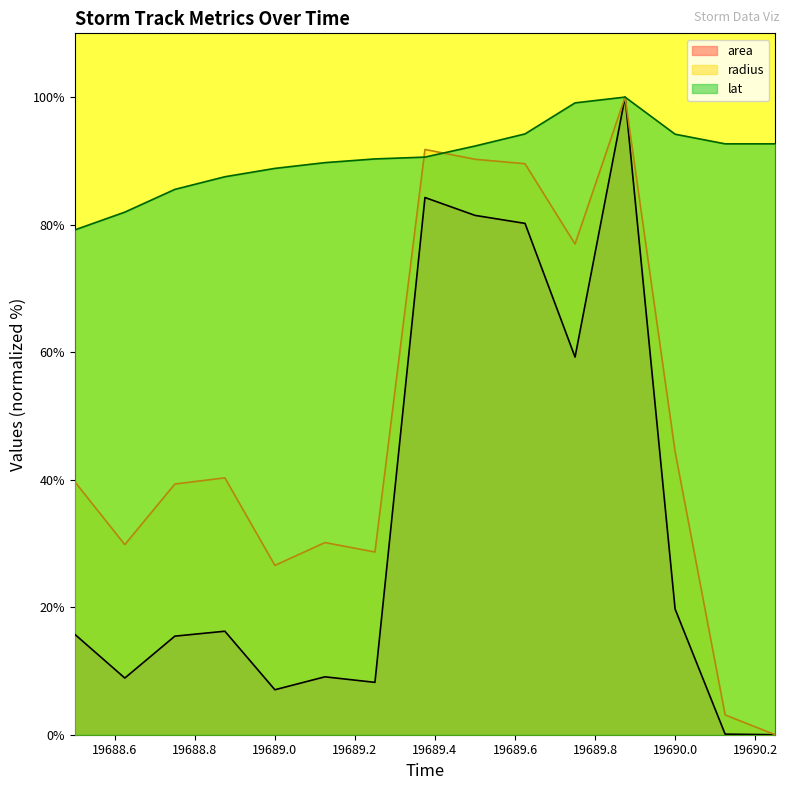

How many categories are shown in the chart?

15